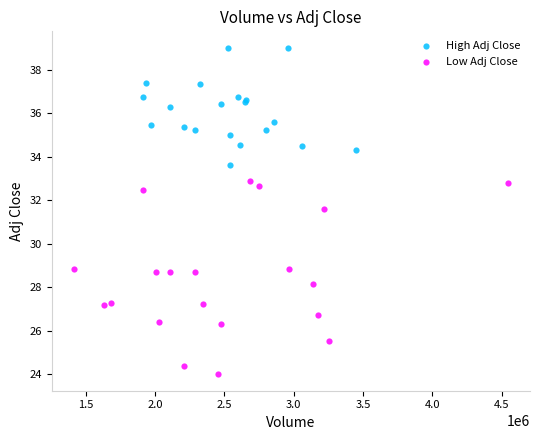

Which series has the widest spread of Y values?

Low Adj Close